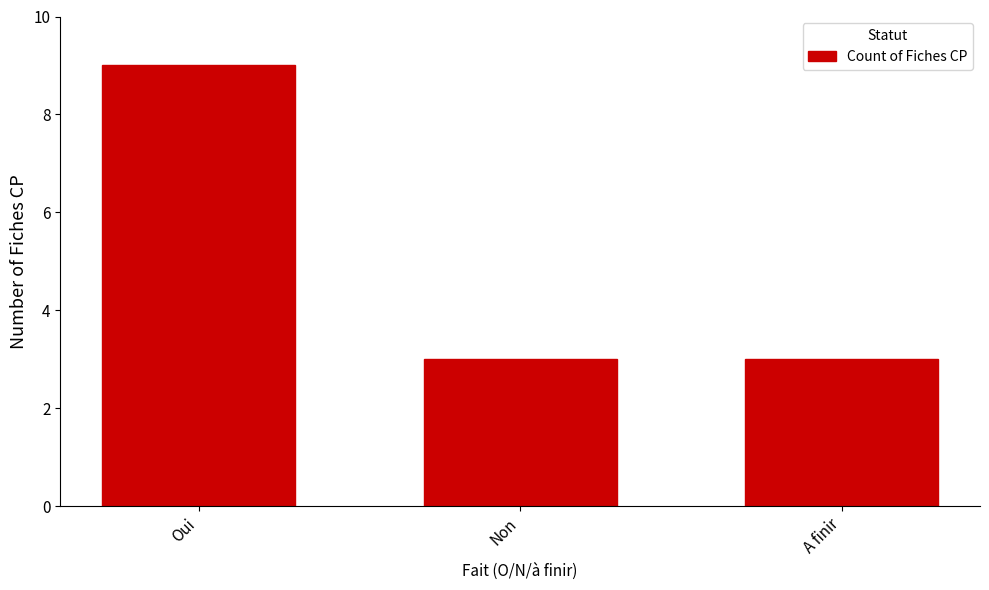

Read the value at Non.

3